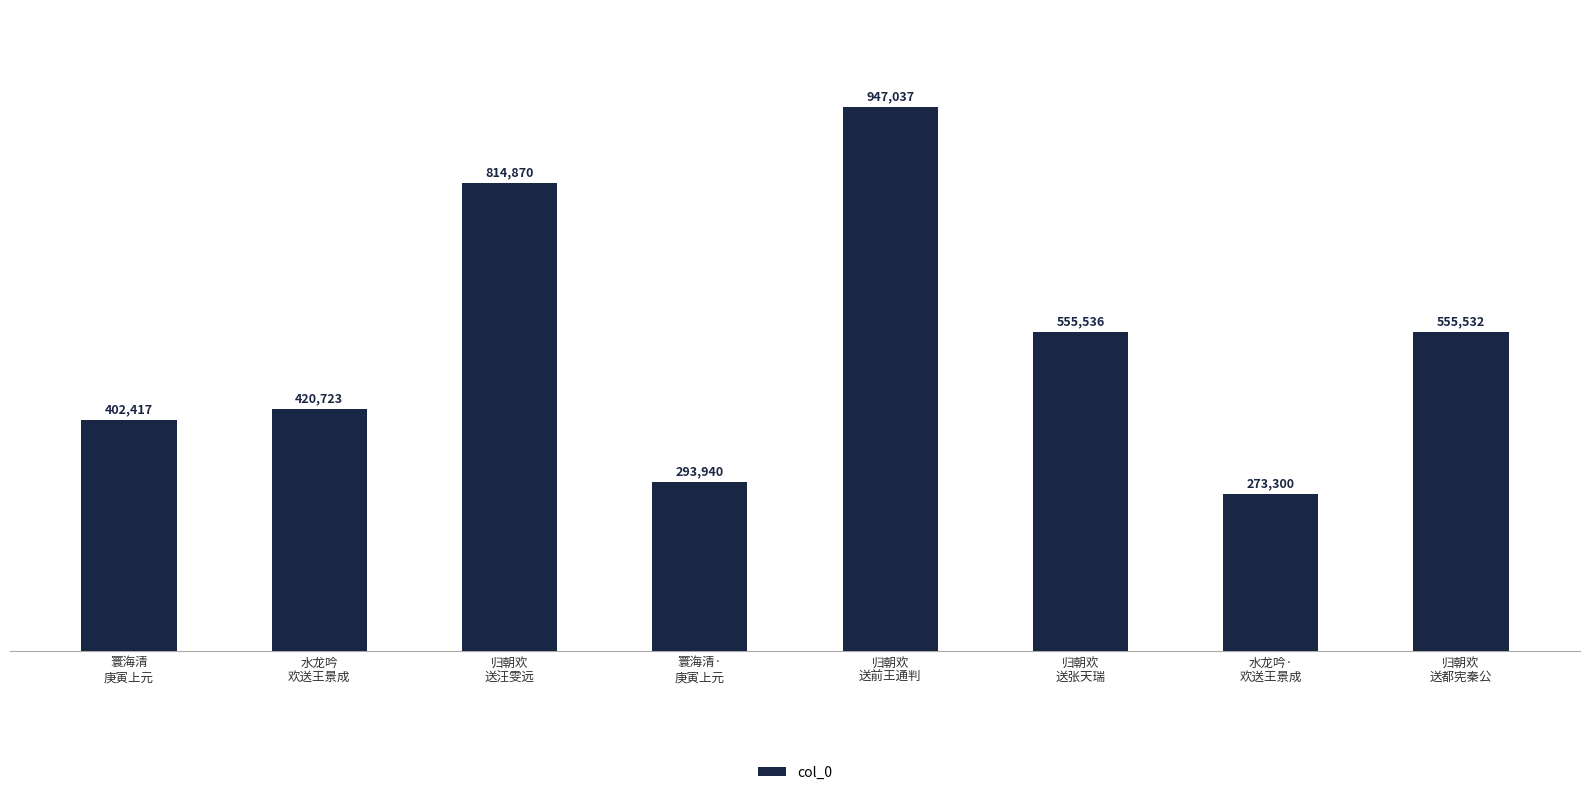

Where does the data first go above 555532?

归朝欢
送汪雯远